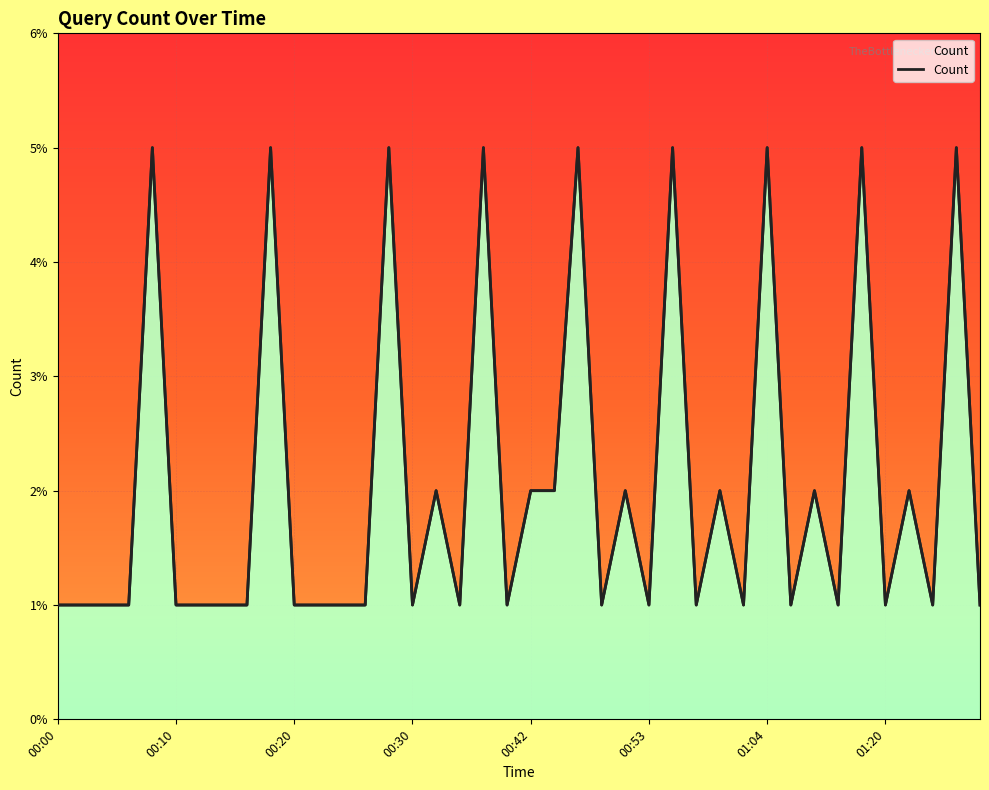

Where is the first local minimum?

00:30